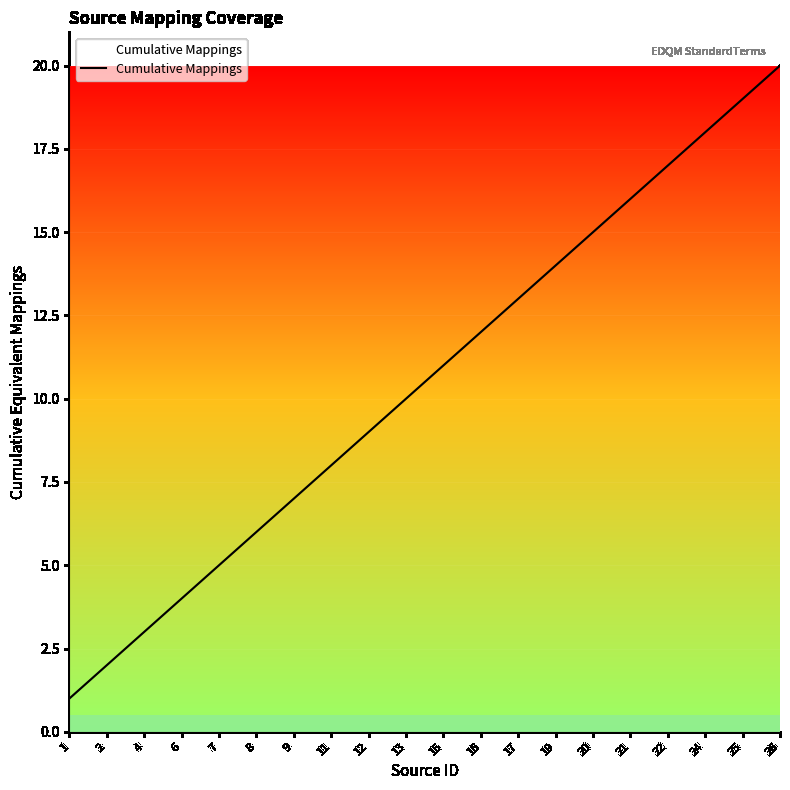

Which label corresponds to the smallest value in the chart?

1